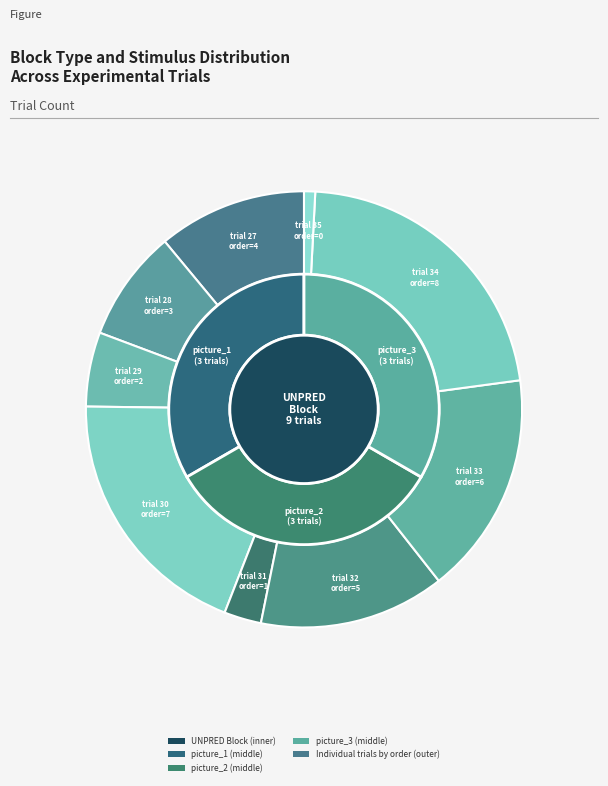

Between trial_27 and trial_30, which is larger?

trial_30